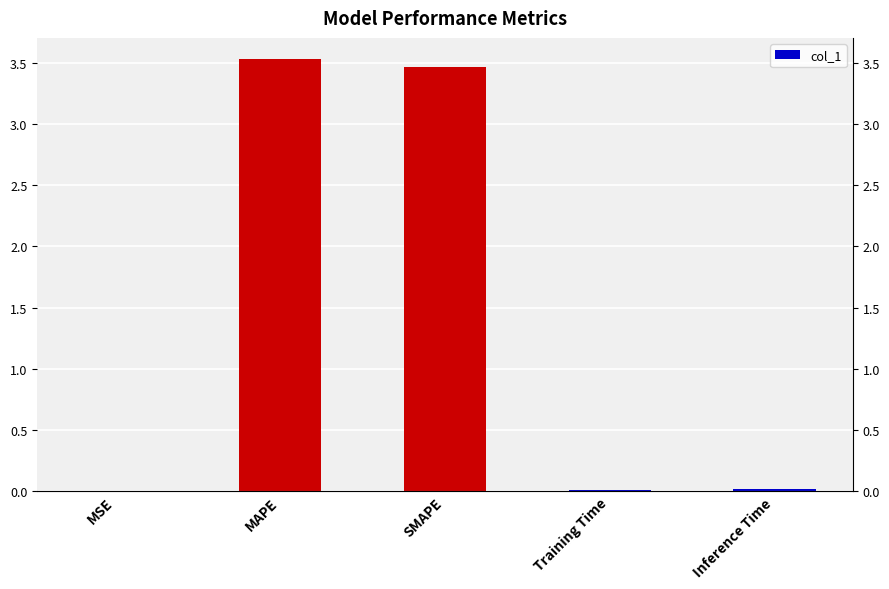

Is it true that the value at Training Time is 0.0?

False